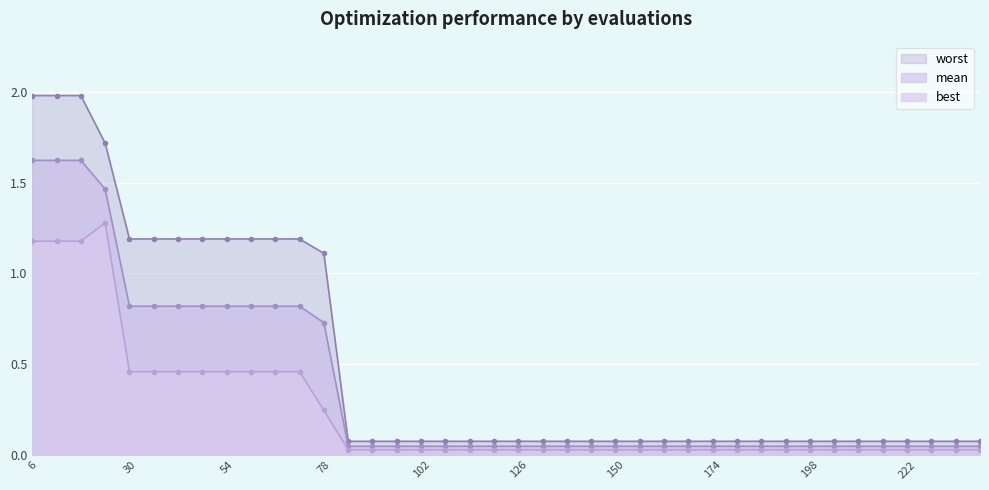

What is the minimum value for worst?

0.1